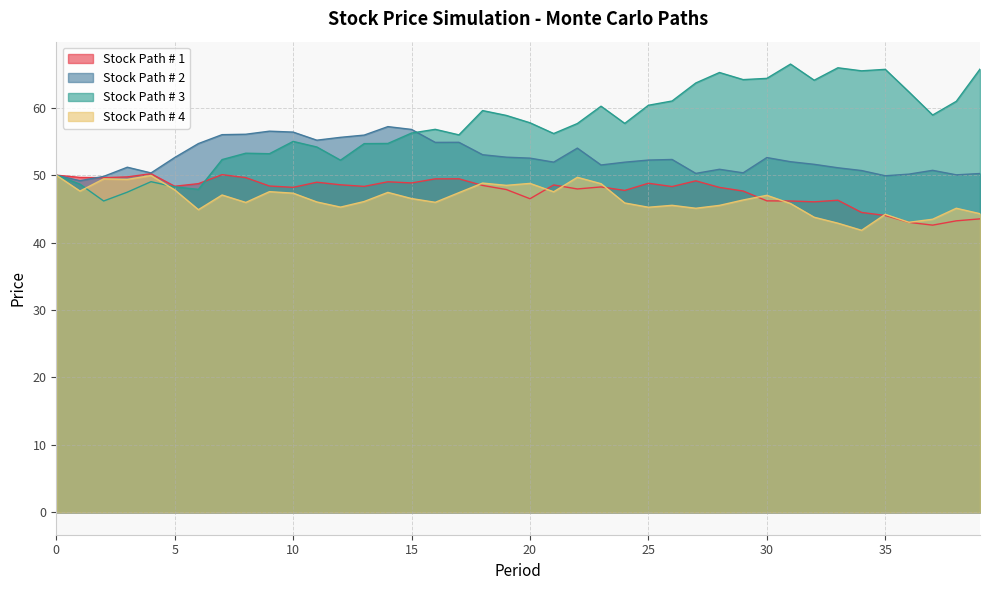

What is the value of the Stock Path # 2 point at the 18th from the left?

54.9